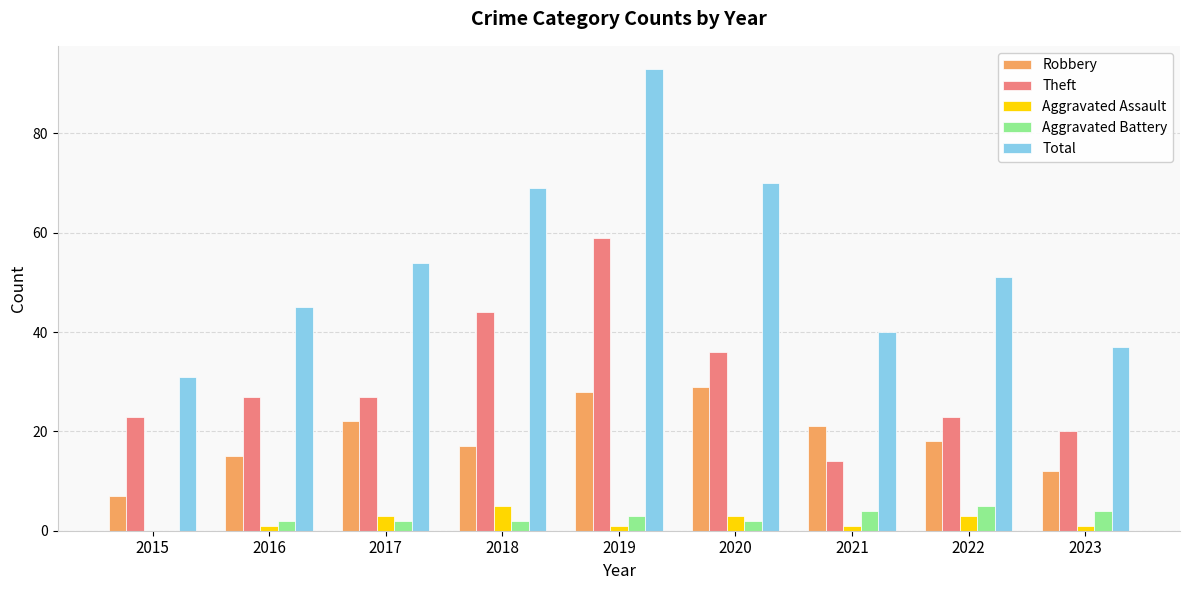

What value does the Robbery series have at 2022, to the nearest 5?

20